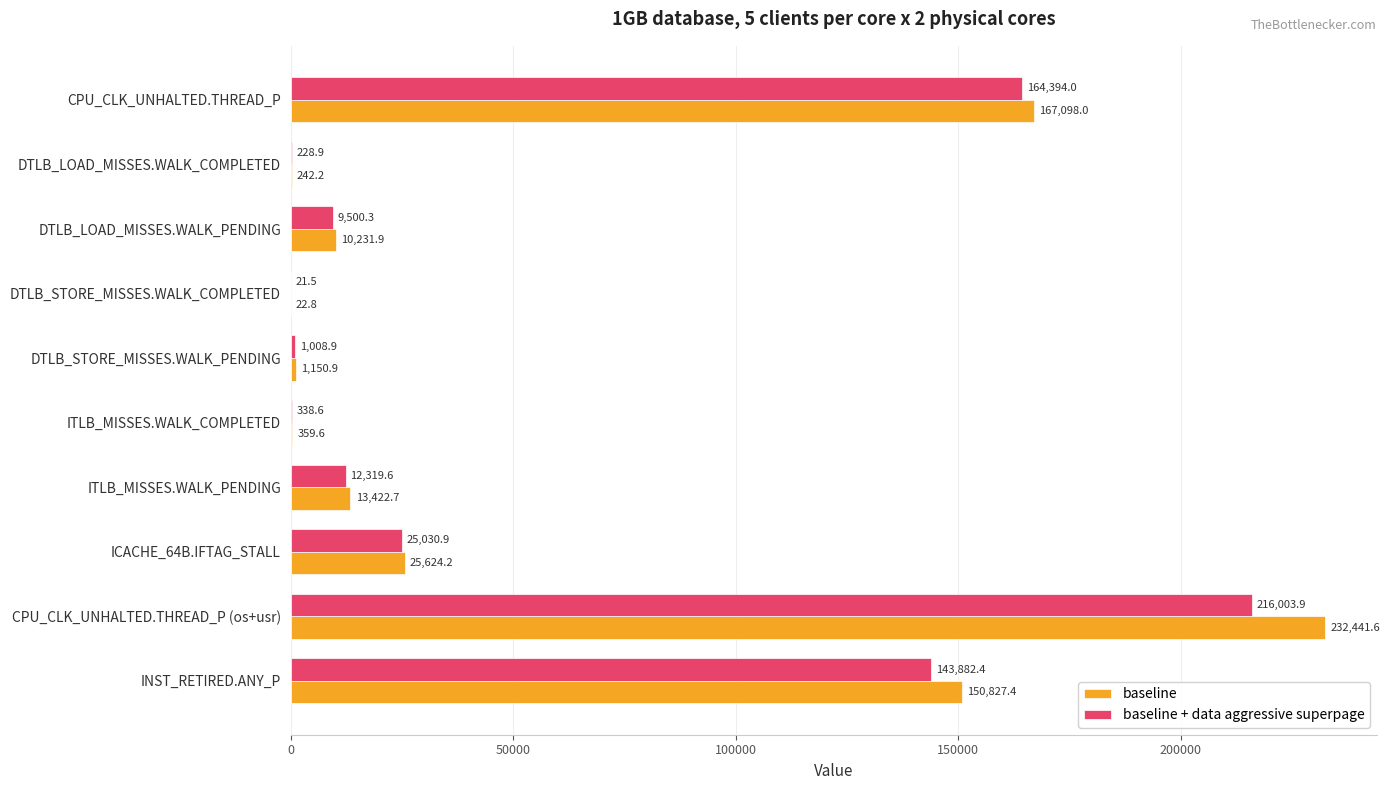

Is it true that baseline equals 245443.1 at CPU_CLK_UNHALTED.THREAD_P?

False